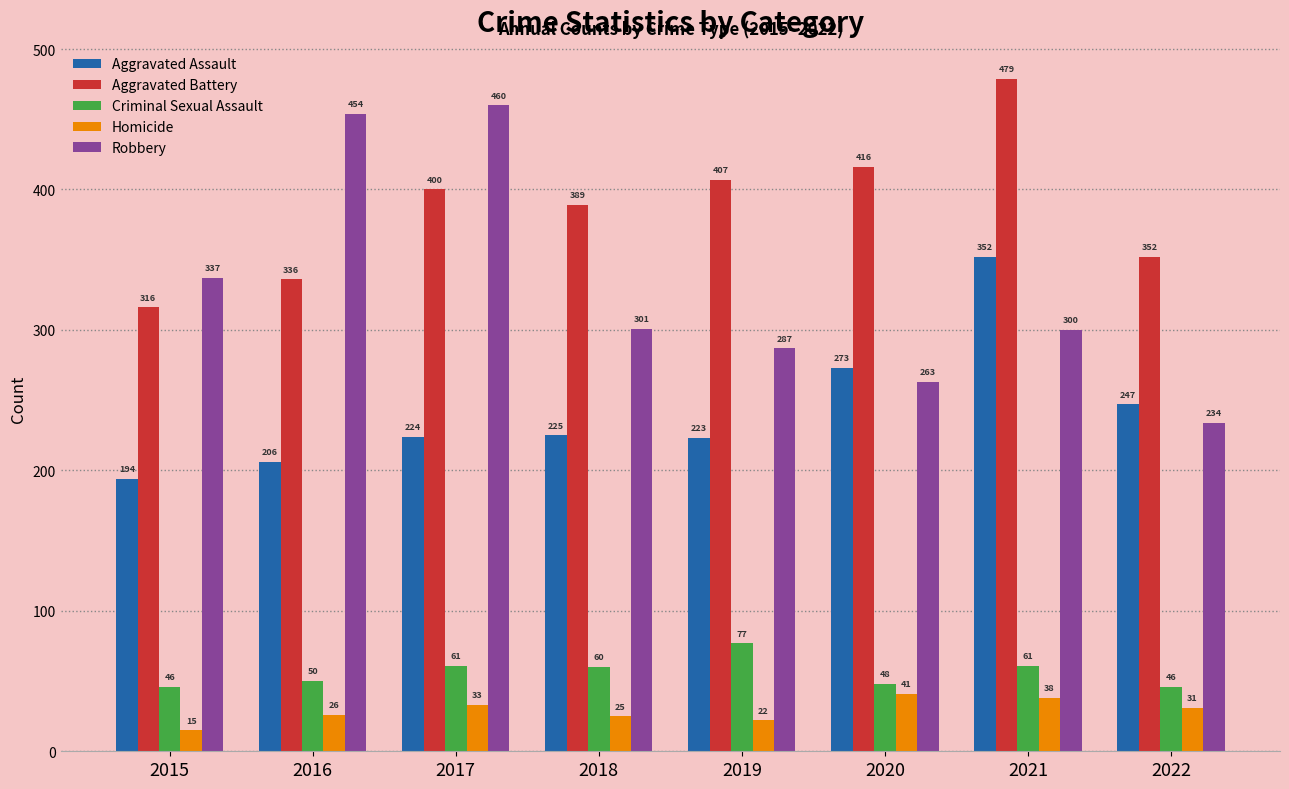

Reading left to right, extract all data points from this chart.

Aggravated Assault: 2015=194	2016=206	2017=224	2018=225	2019=223	2020=273	2021=352	2022=247
Aggravated Battery: 2015=316	2016=336	2017=400	2018=389	2019=407	2020=416	2021=479	2022=352
Criminal Sexual Assault: 2015=46	2016=50	2017=61	2018=60	2019=77	2020=48	2021=61	2022=46
Homicide: 2015=15	2016=26	2017=33	2018=25	2019=22	2020=41	2021=38	2022=31
Robbery: 2015=337	2016=454	2017=460	2018=301	2019=287	2020=263	2021=300	2022=234